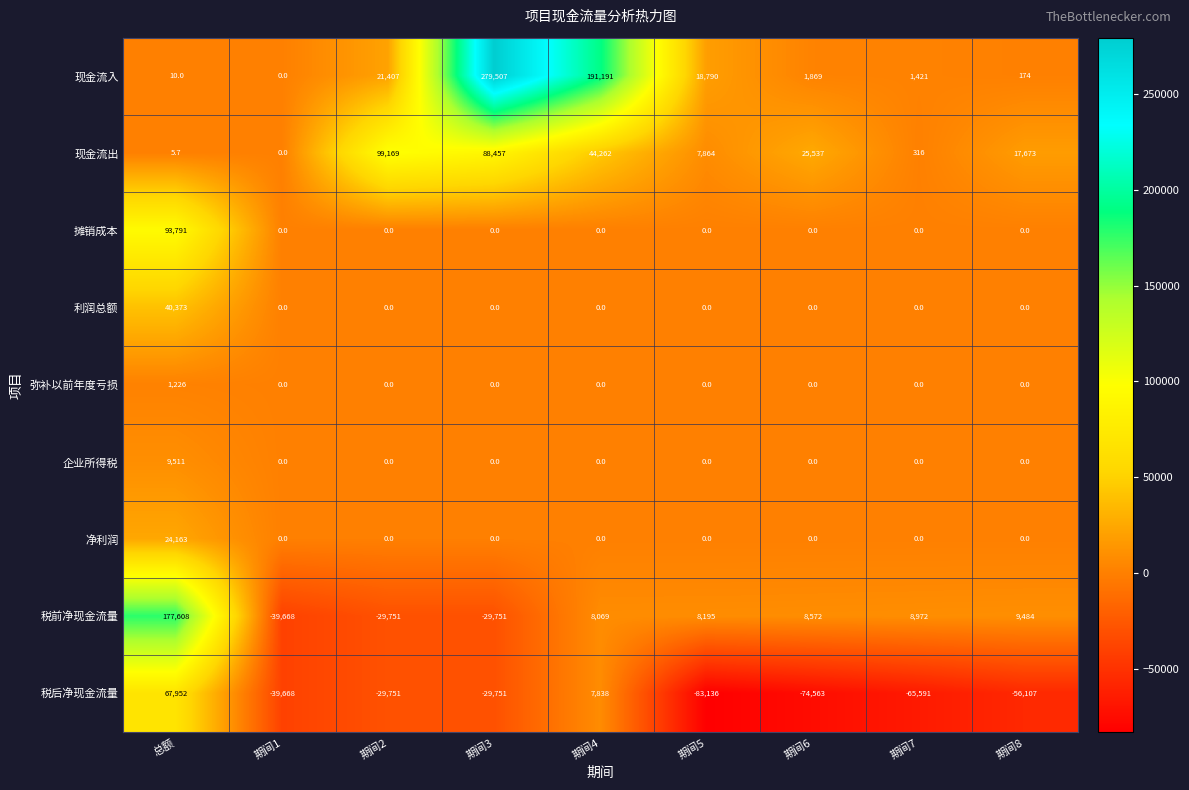

Which series has the largest range (max minus min)?

现金流入